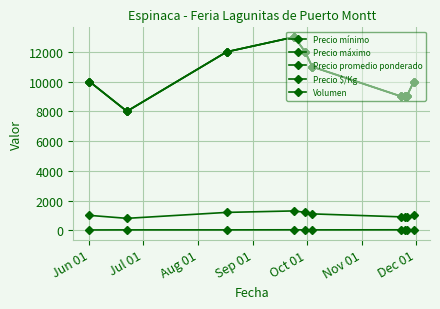

Is this an area chart (filled region under the line)?

No